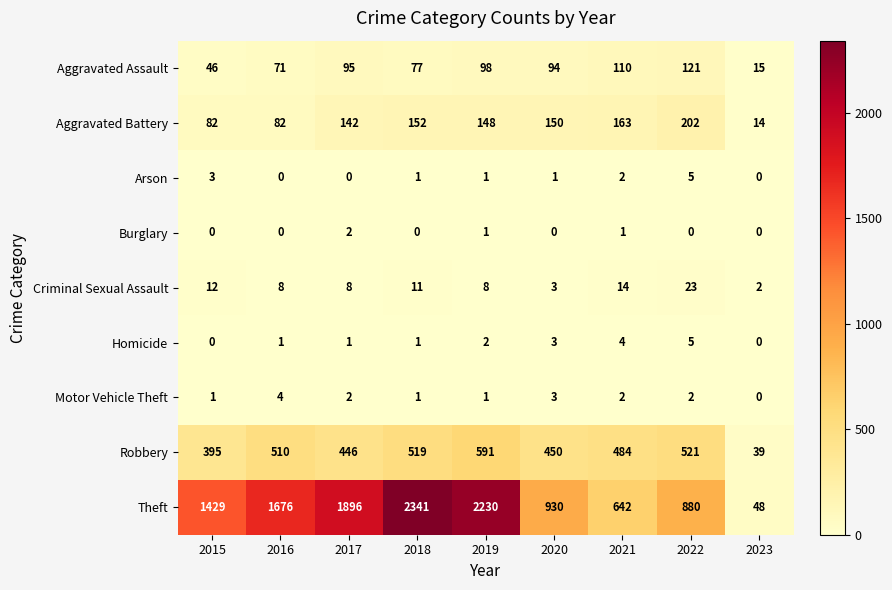

Which series changed the most between 2019 and 2022?

Theft